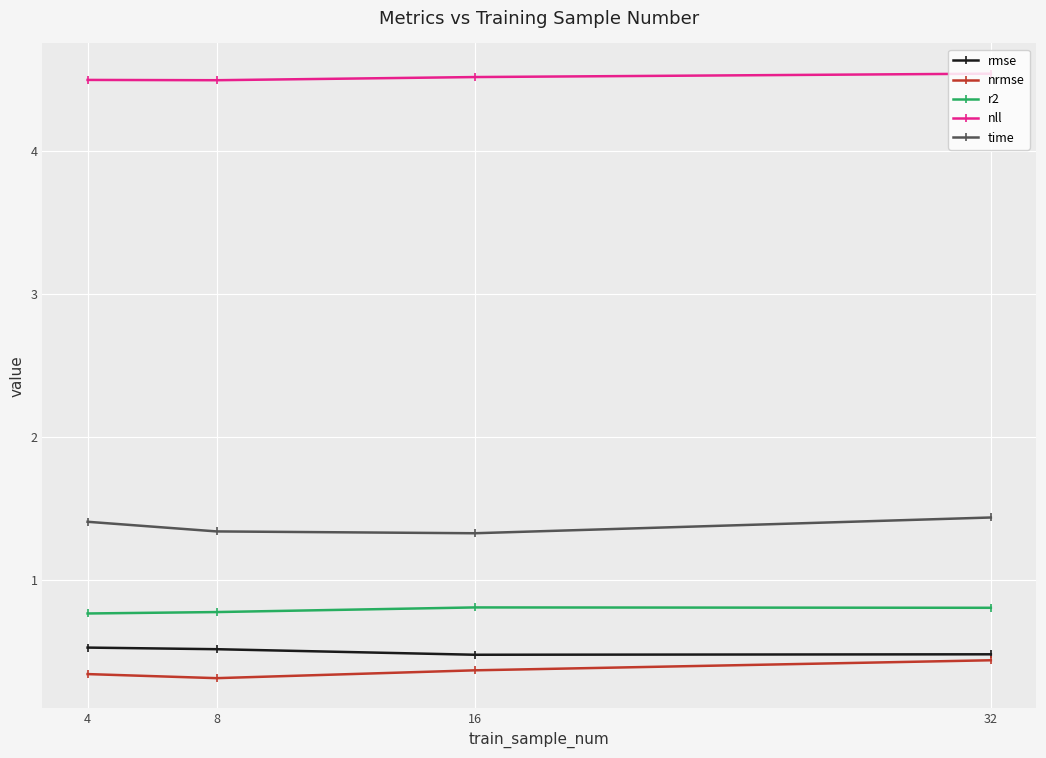

Count the number of categories in the chart.

4